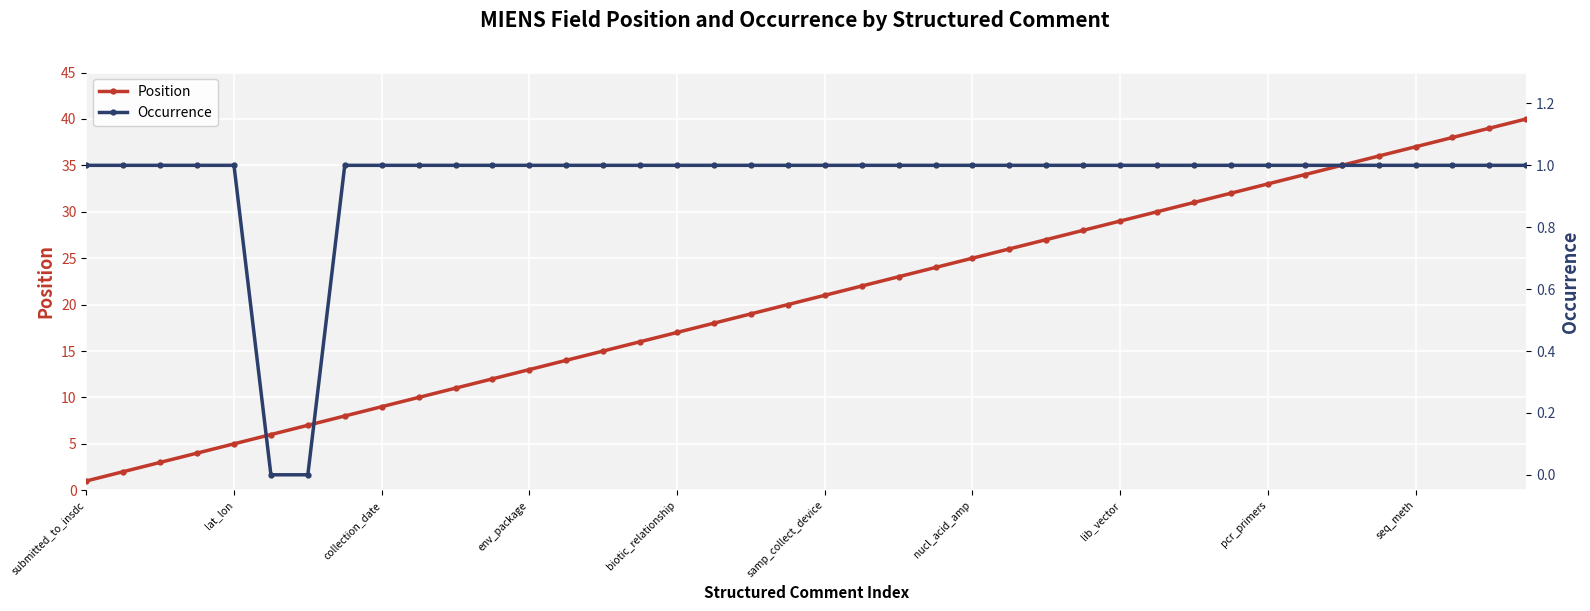

Which category has the lowest value in the Position series?

submitted_to_insdc